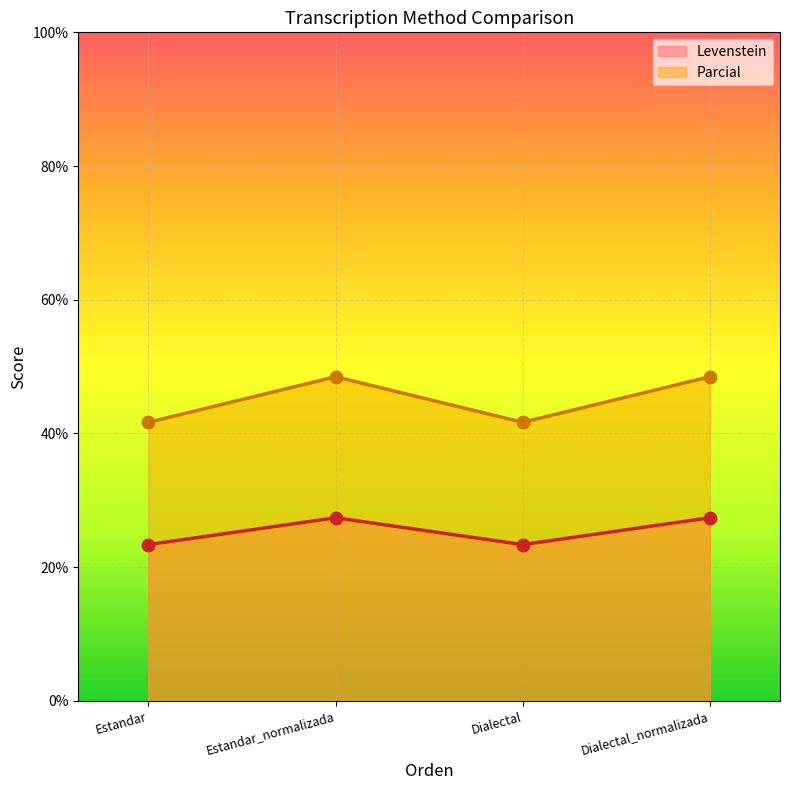

What is the total value across all series at Dialectal?

65.0